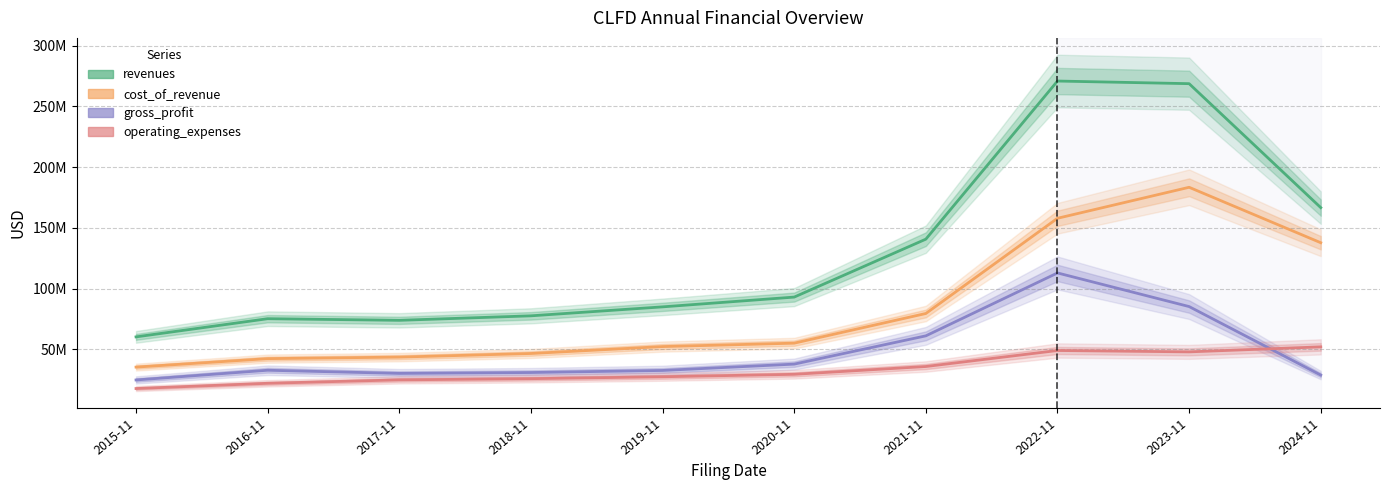

What are all the series names shown in the legend?

revenues, cost_of_revenue, gross_profit, operating_expenses